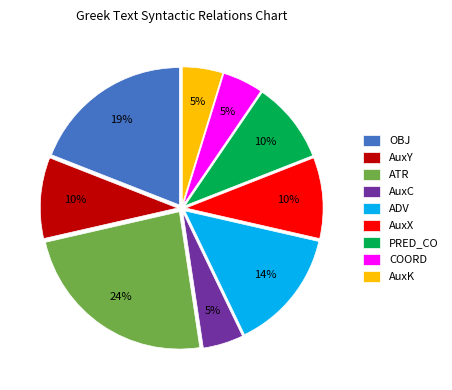

Is the sum of AuxK and ADV greater than half?

No